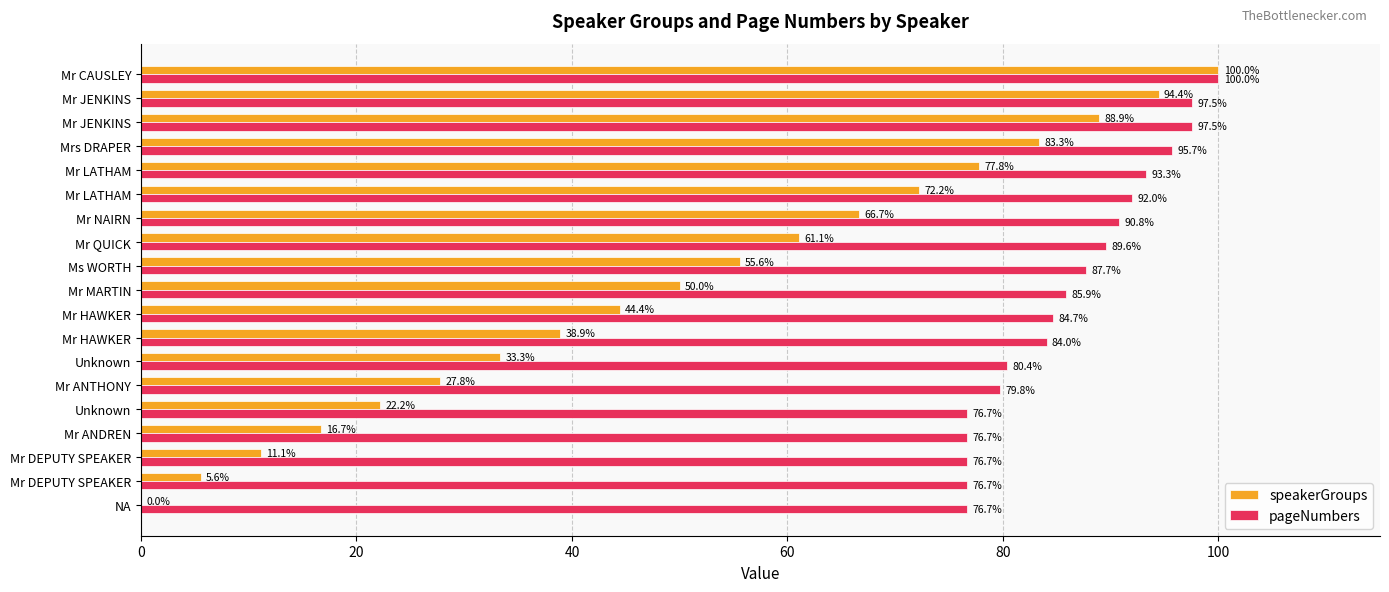

What are all the series names shown in the legend?

speakerGroups, pageNumbers